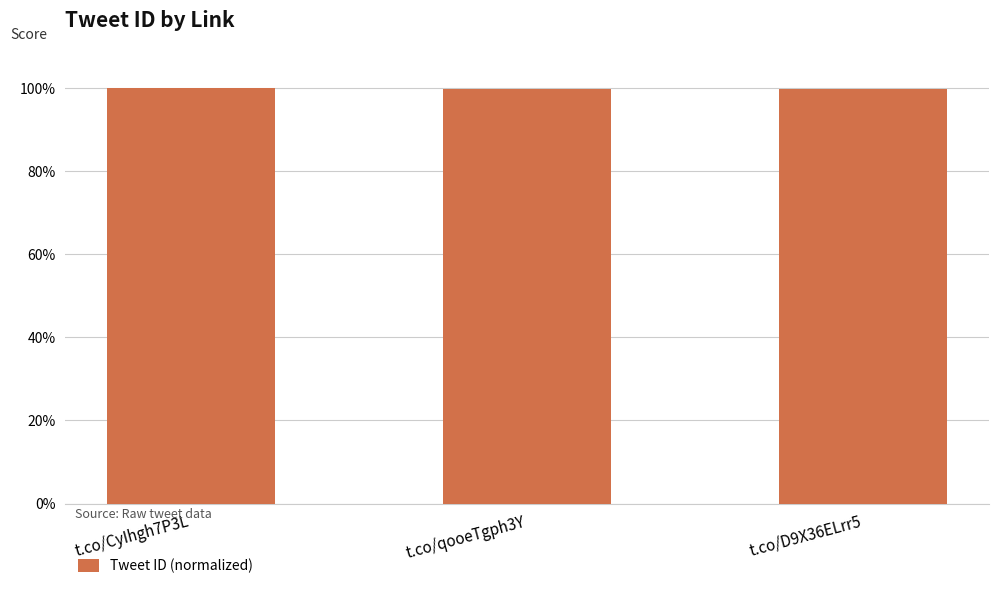

True or false: the data shows 20.0 at t.co/D9X36ELrr5.

False